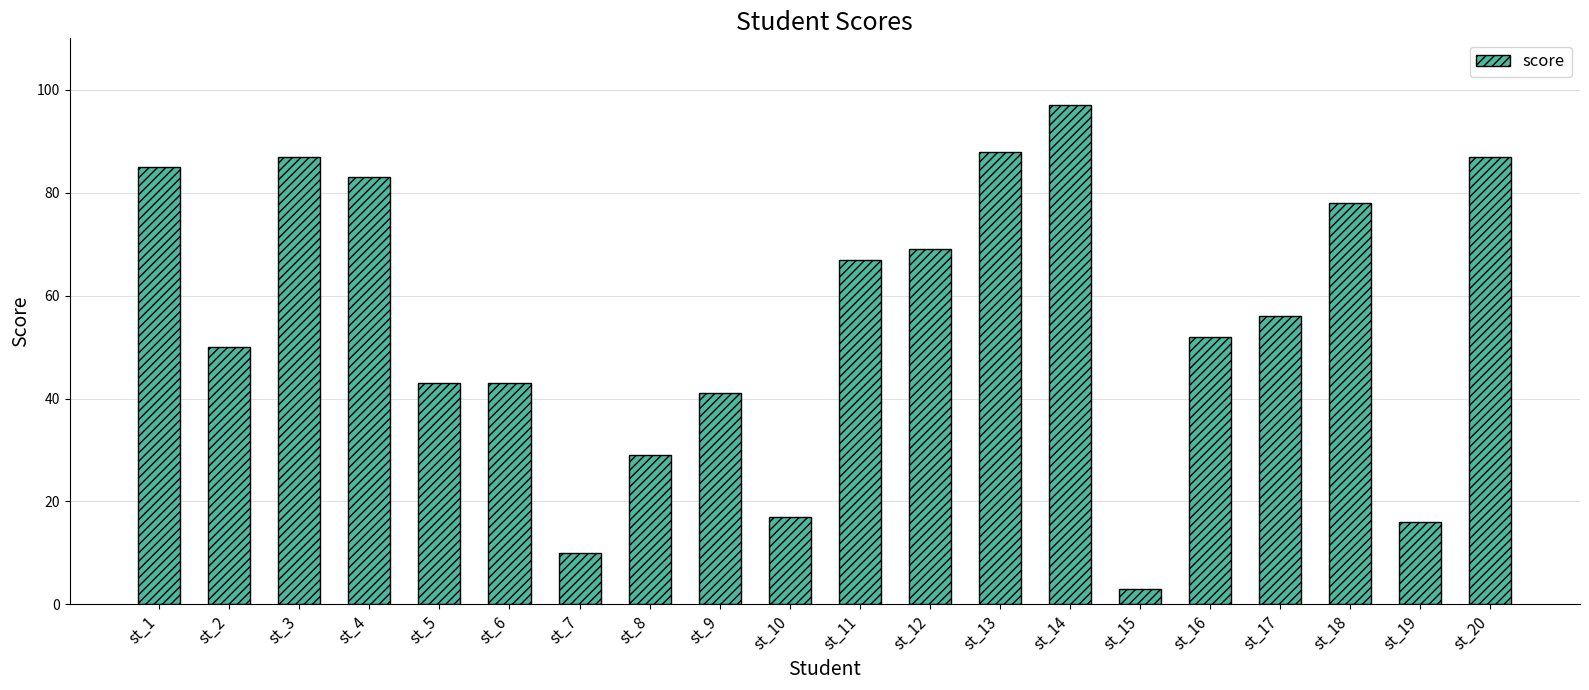

Reading left to right, extract all data points from this chart.

st_1=85	st_2=50	st_3=87	st_4=83	st_5=43	st_6=43	st_7=10	st_8=29	st_9=41	st_10=17	st_11=67	st_12=69	st_13=88	st_14=97	st_15=3	st_16=52	st_17=56	st_18=78	st_19=16	st_20=87